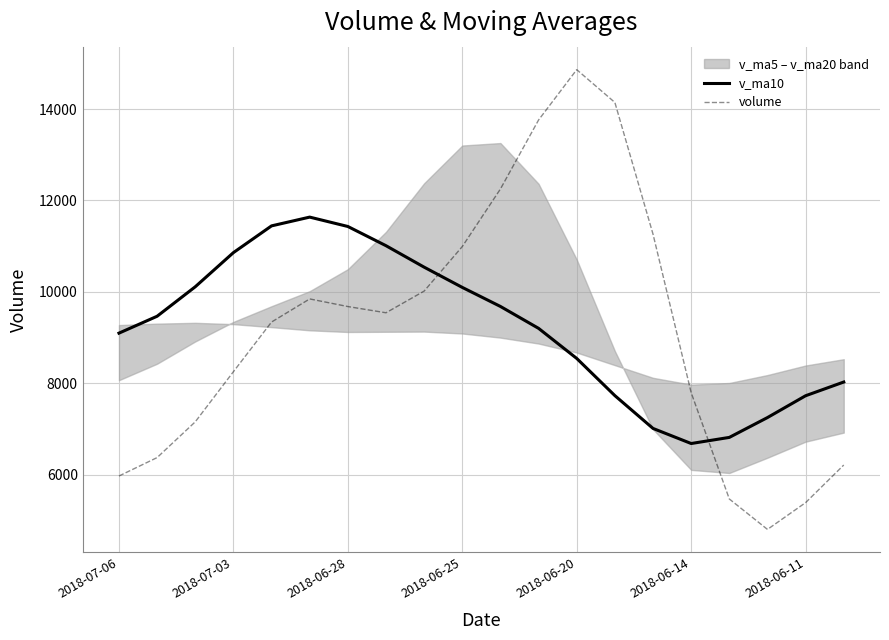

What is the difference between the v_ma10 values at 2018-06-20 and 2018-07-03?

2314.2